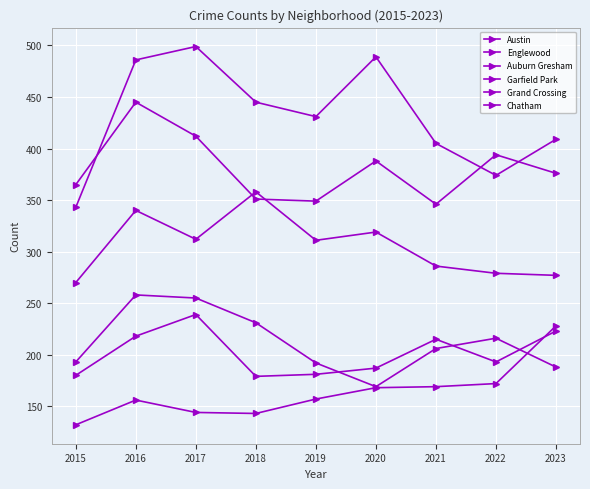

How many data points in Austin are less than 431?

4